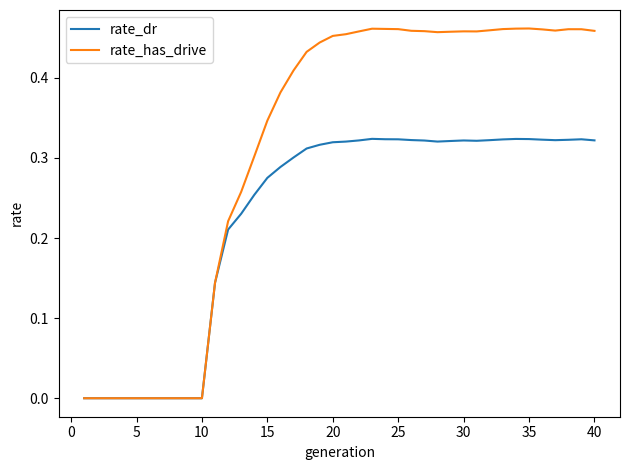

Rank the series by their average value, from highest to lowest.

rate_has_drive, rate_dr